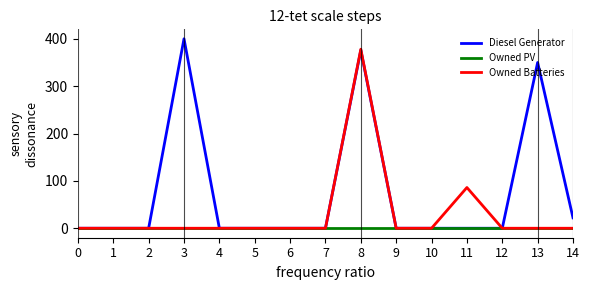

List the series in order of their overall mean, highest first.

Diesel Generator, Owned Batteries, Owned PV